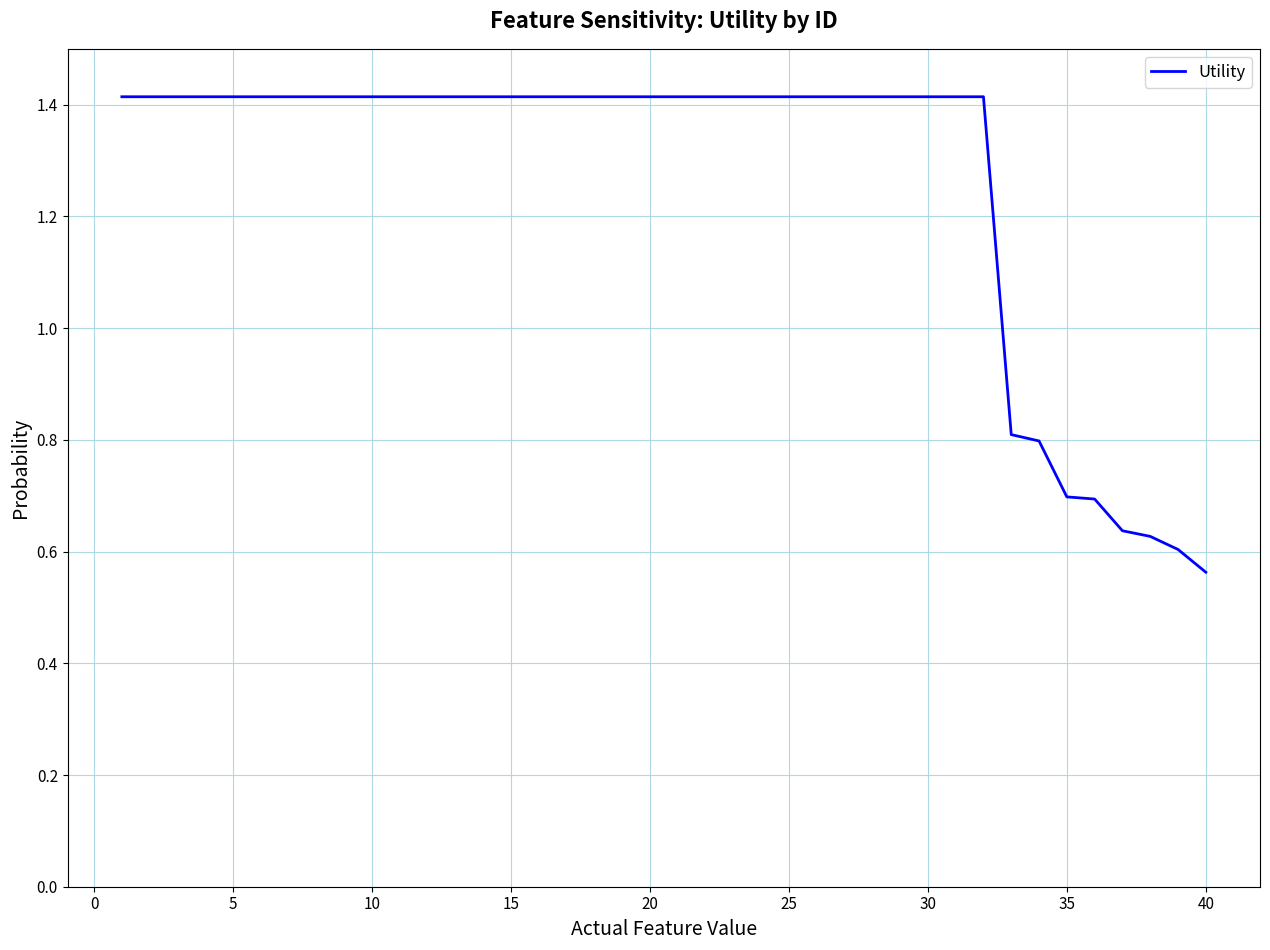

Does the chart have visible grid lines?

Yes